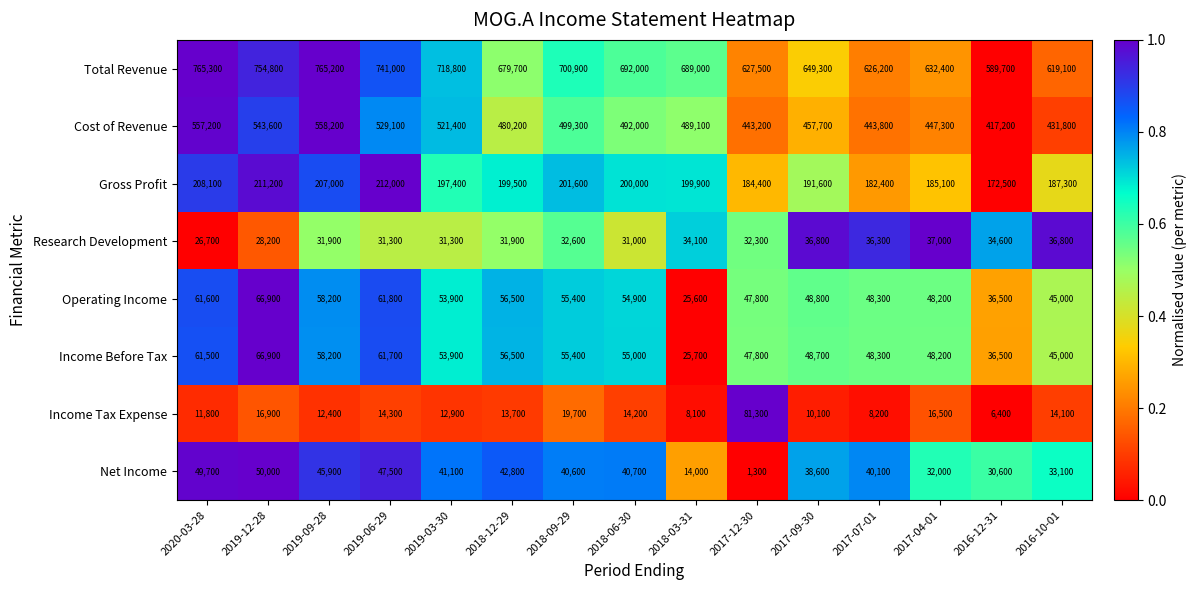

At which category does the chart reach its peak across all series?

2020-03-28